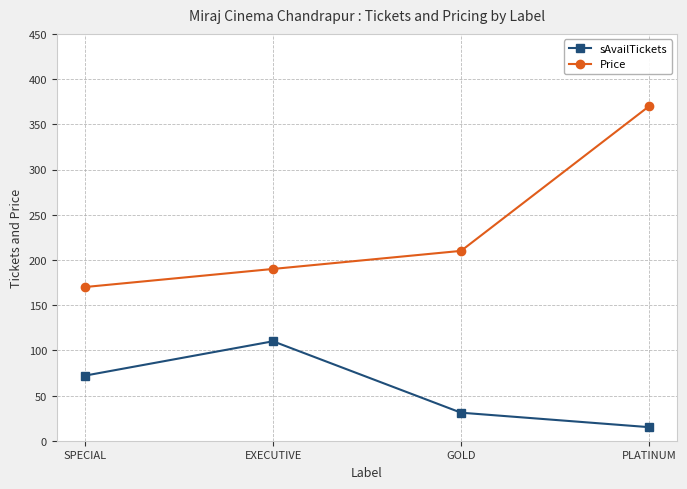

What is the average value of the Price series?

235